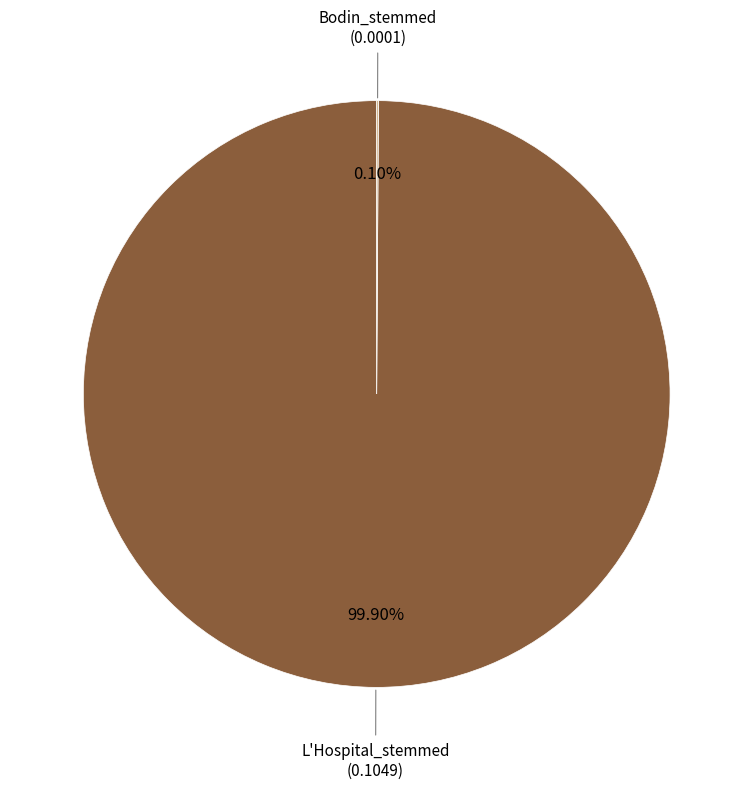

Is there any slice that represents more than half of the pie?

Yes